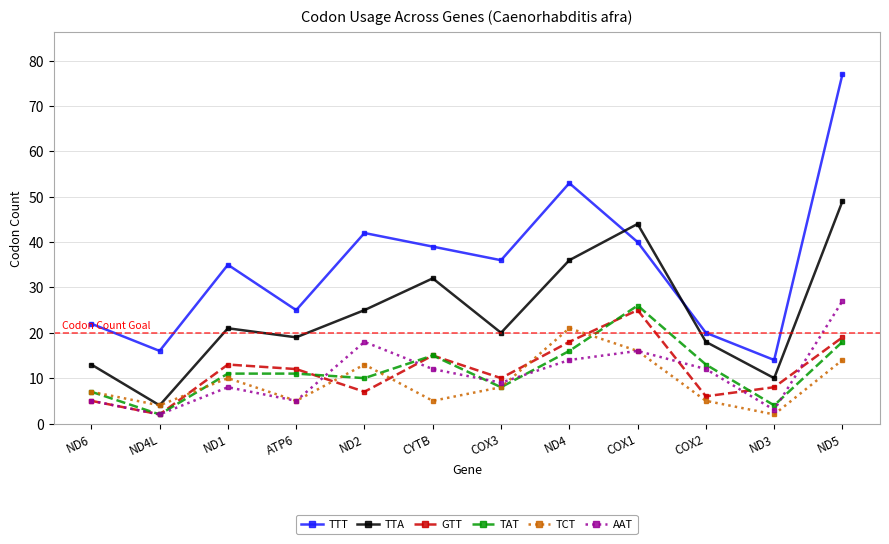

What is the label of the 3rd point from the left?

ND1